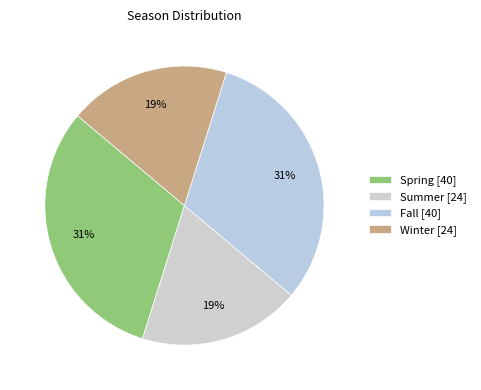

To the nearest percent, what portion does Winter represent?

19%